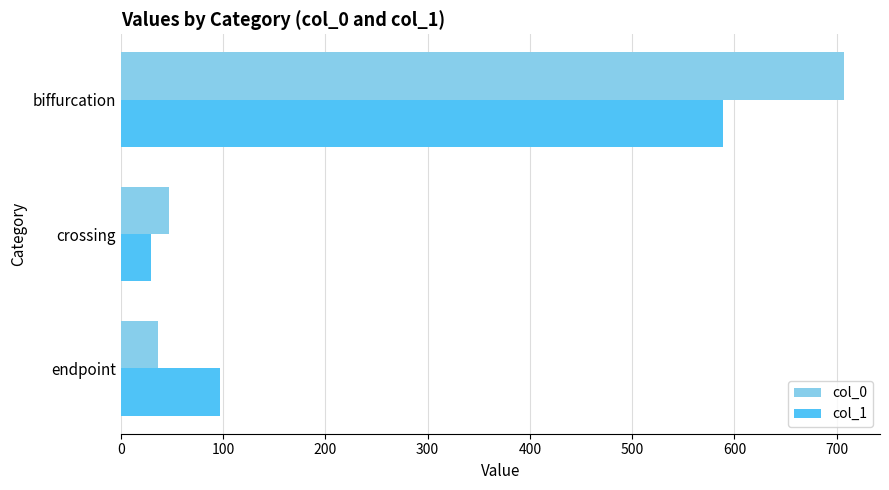

True or false: col_0 has a value of 1158 at biffurcation.

False